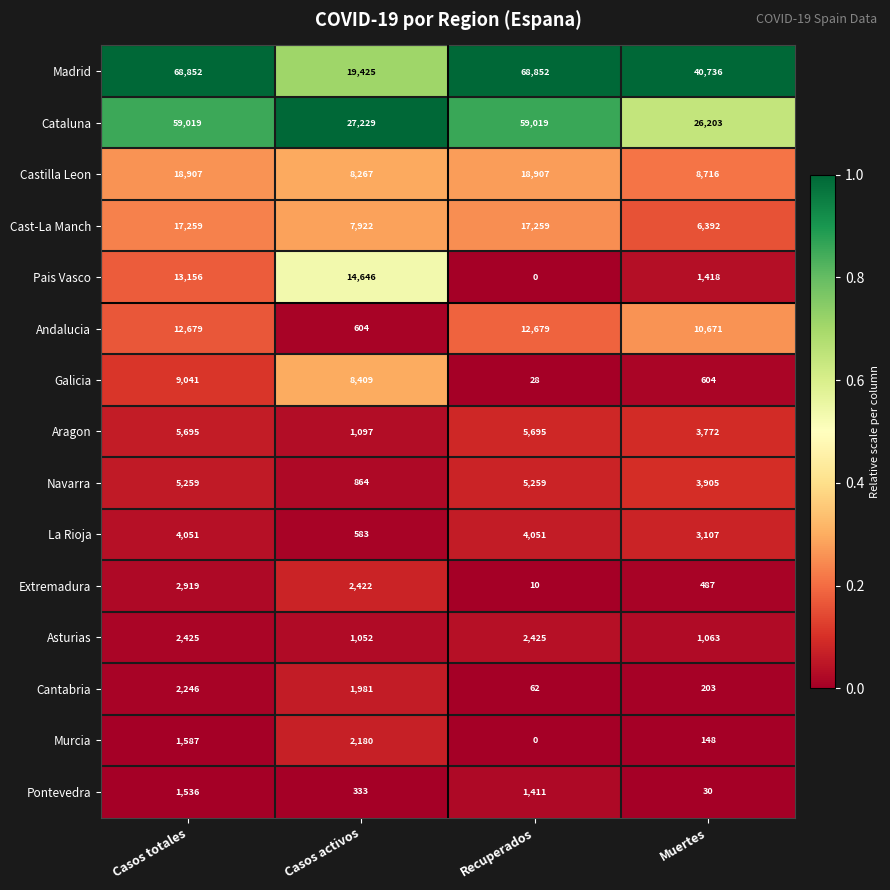

Which series has the largest range (max minus min)?

Madrid